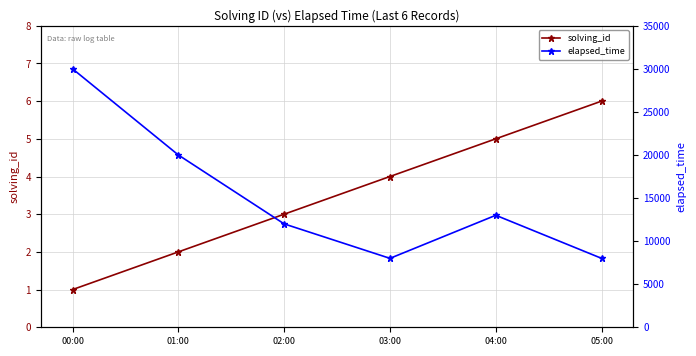

Count the elapsed_time values in the range 8000 to 20000.

5